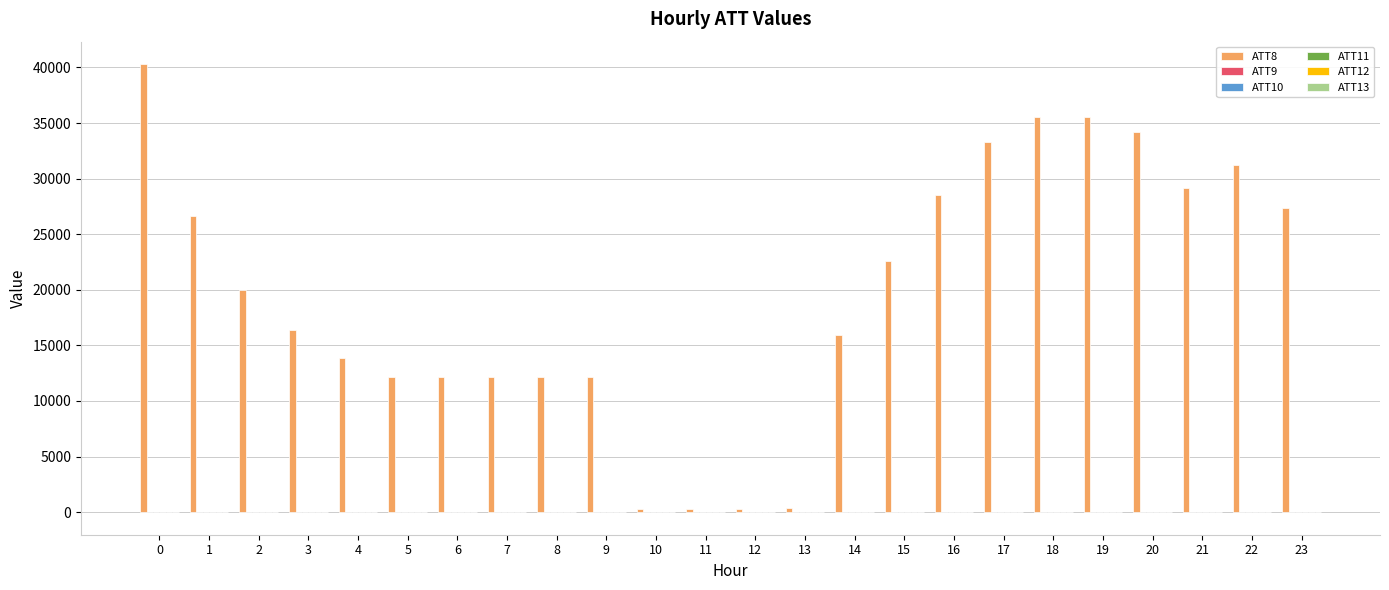

The value of ATT8 at 5 is 12200.0. True or false?

True